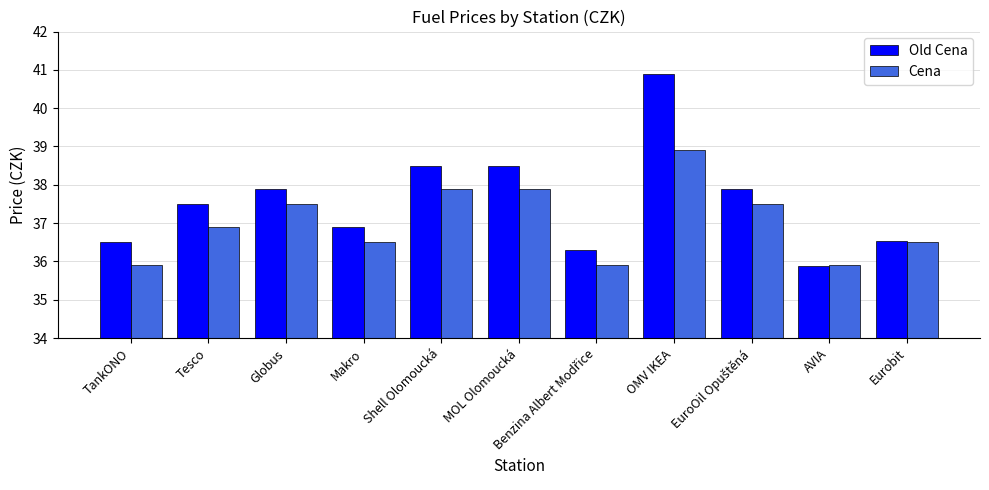

True or false: Cena has a value of 47.1 at TankONO.

False